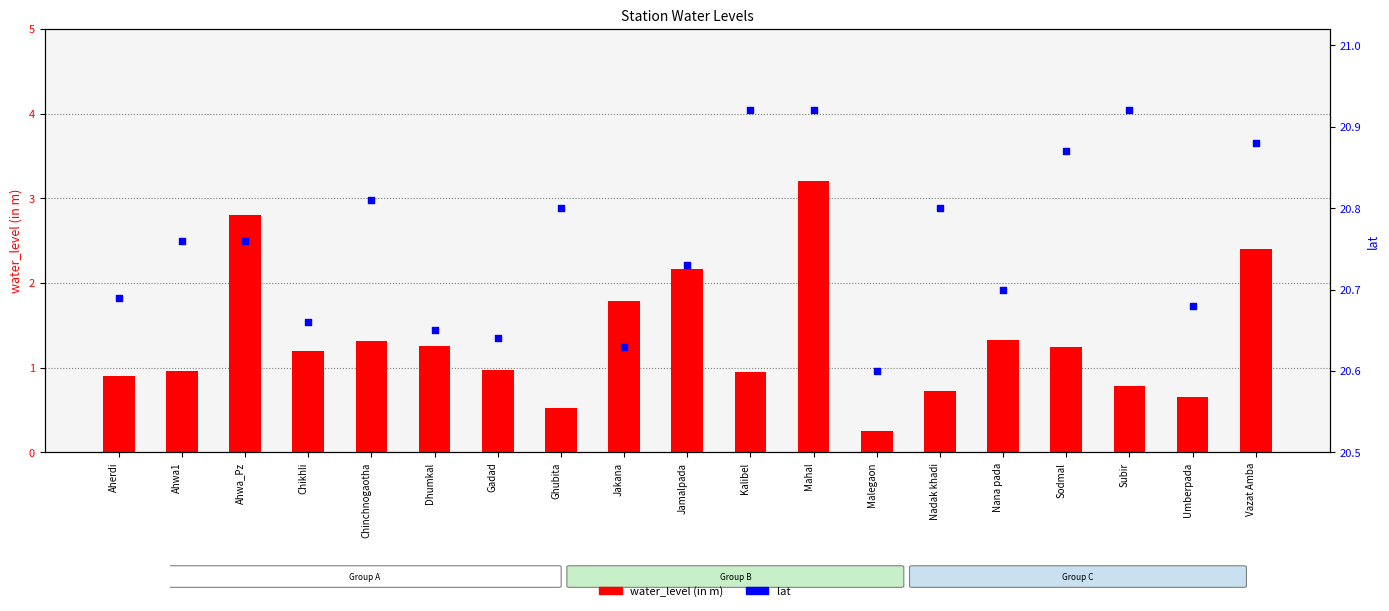

Which series contains the lowest Y value?

water_level (in m)